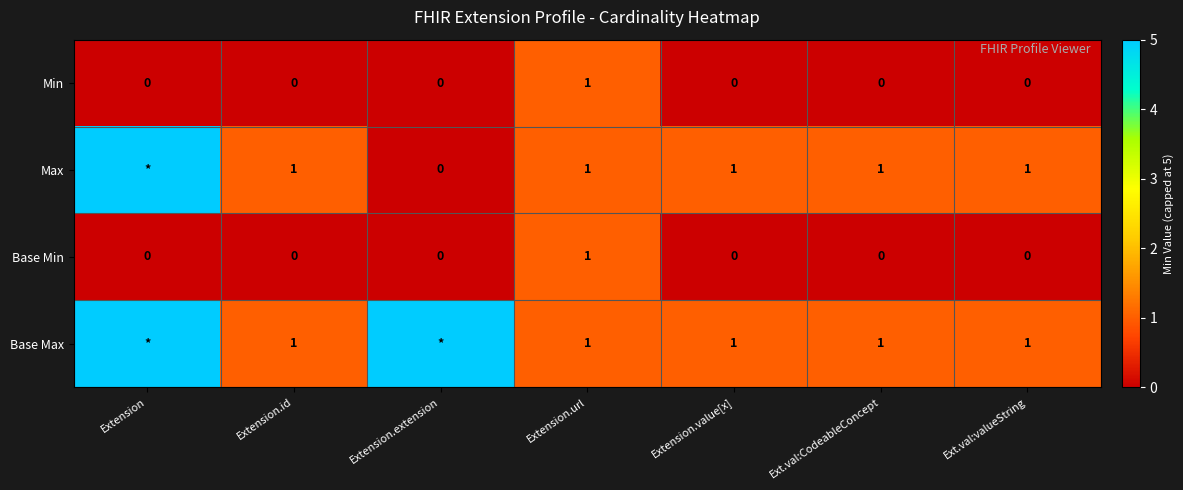

True or false: Base Min has a value of -1 at Extension.id.

False